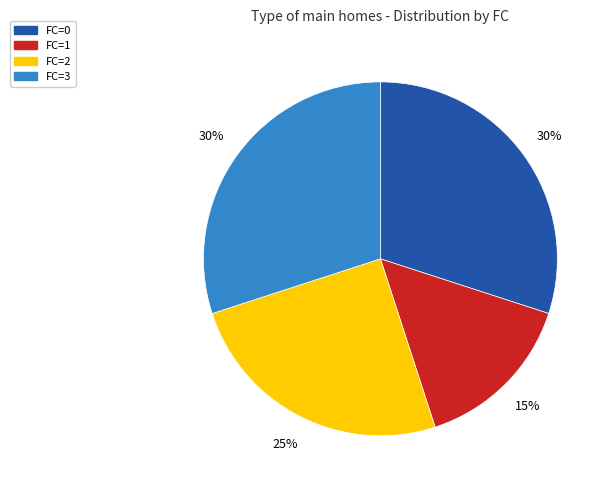

Is the sum of FC=2 and FC=0 greater than half?

Yes